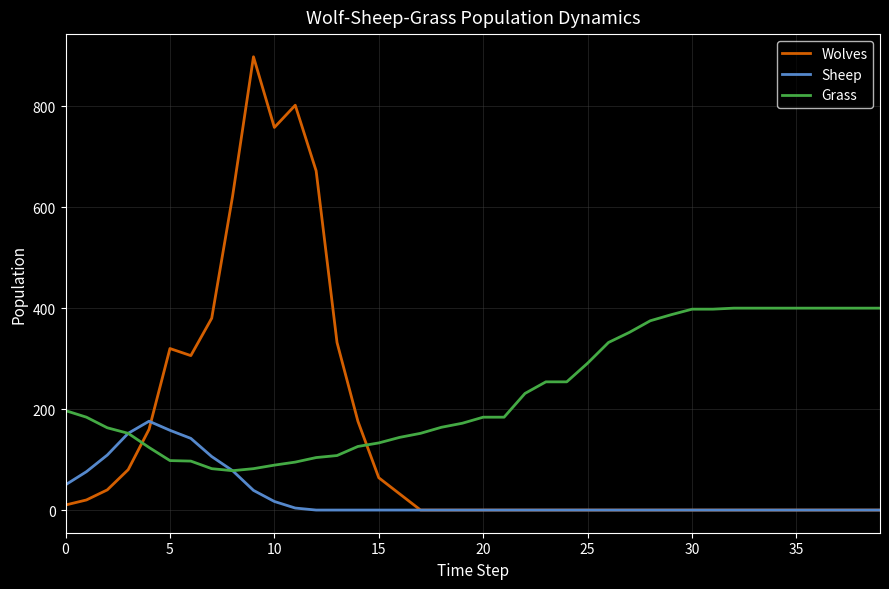

Does the chart display data point markers on the line(s)?

No